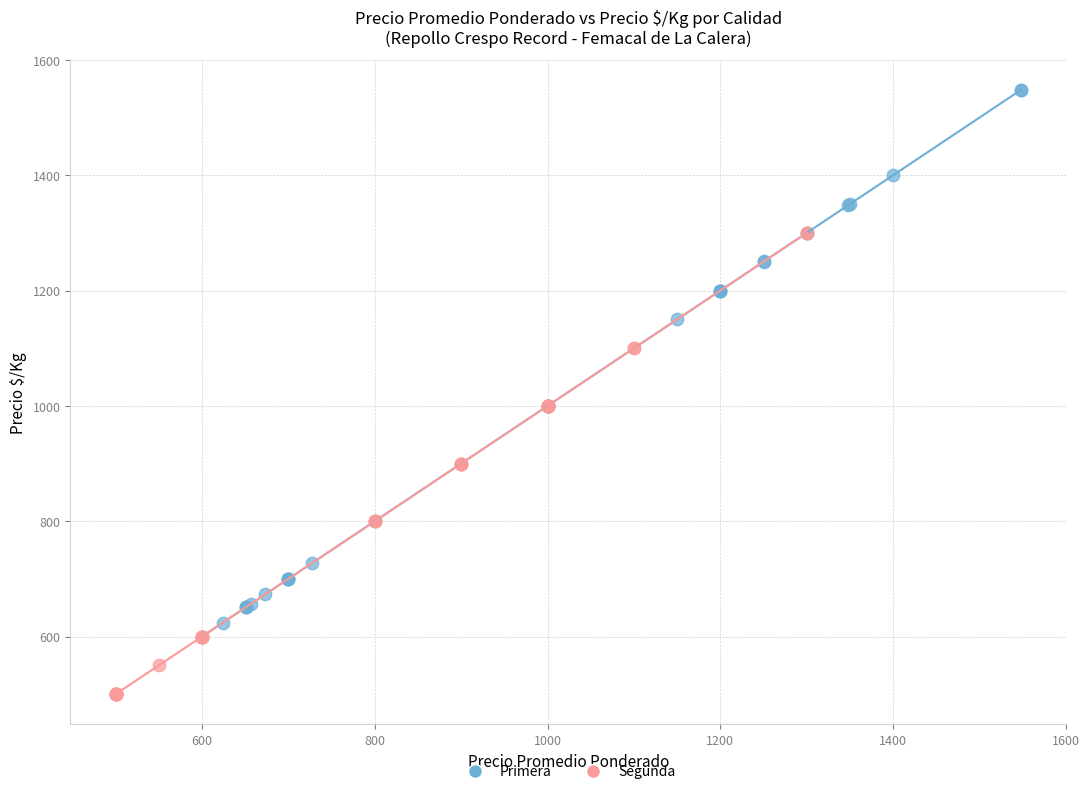

Which series contains the highest Y value?

Primera